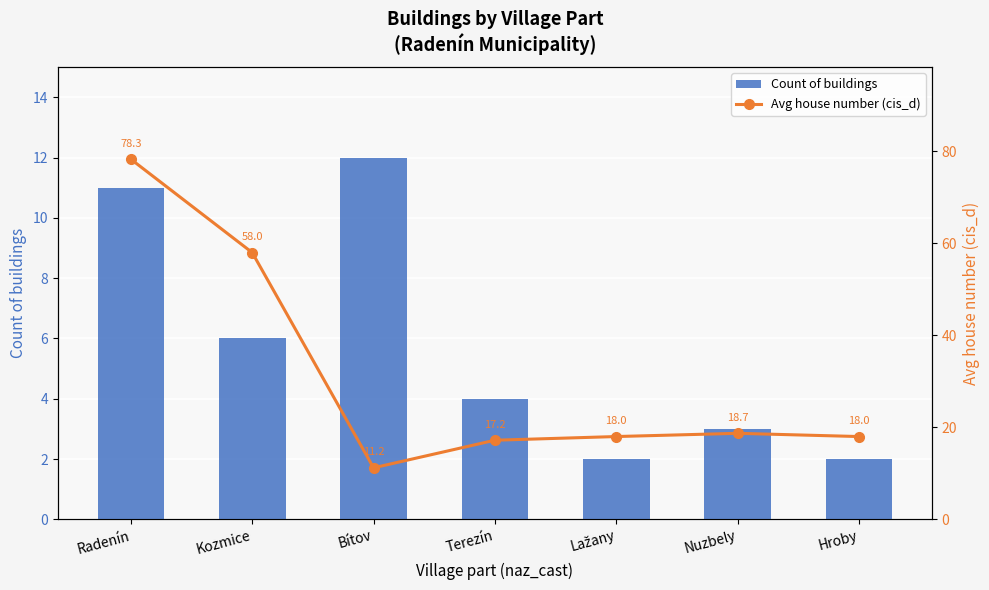

What is the approximate value of Avg house number (cis_d) at Nuzbely?

18.7